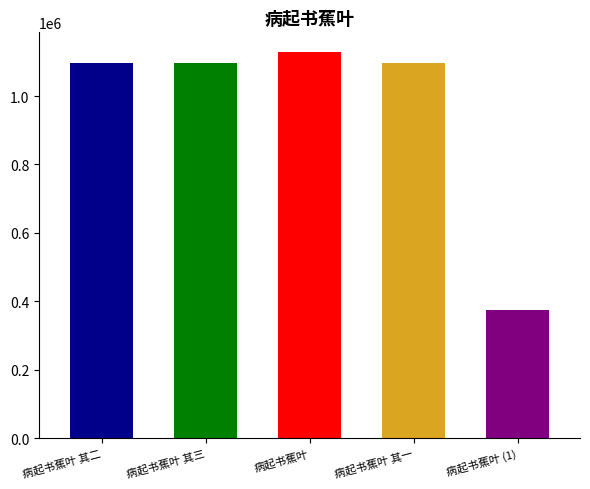

The chart shows a value of 1129498 at 病起书蕉叶. True or false?

True